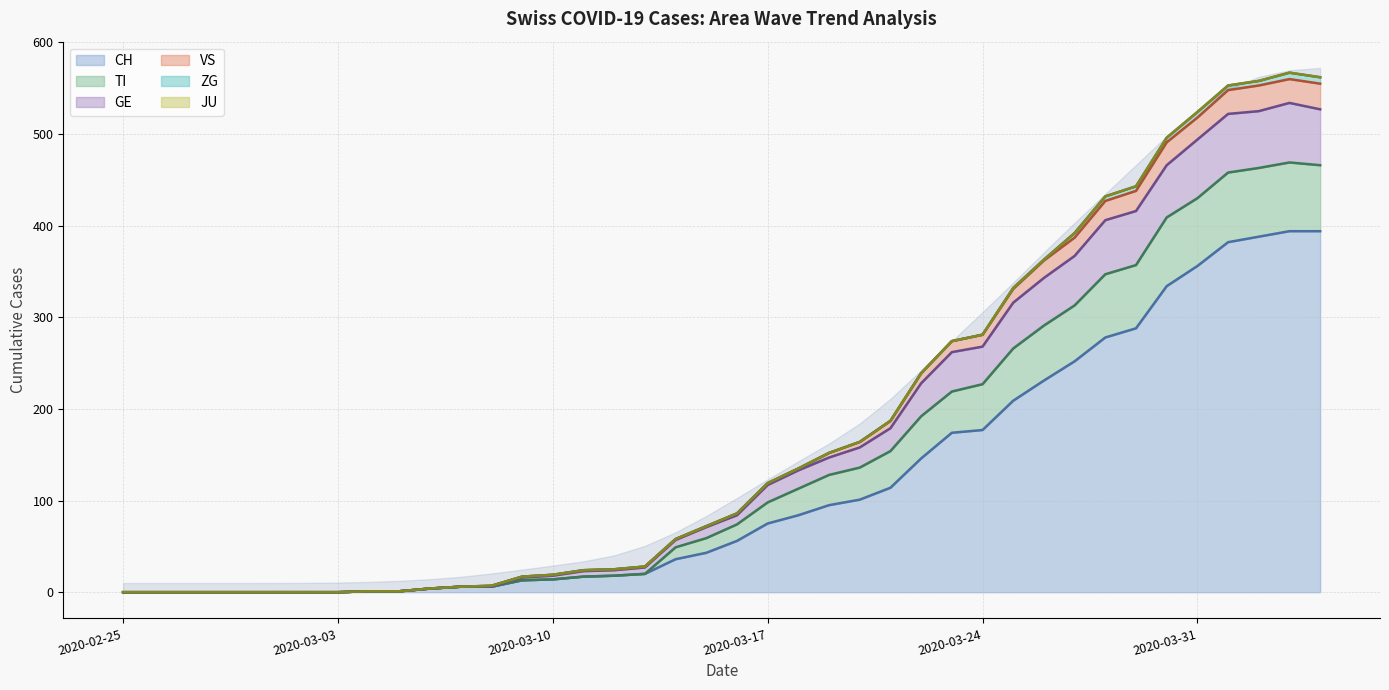

True or false: CH has a value of 377 at 2020-03-28.

False